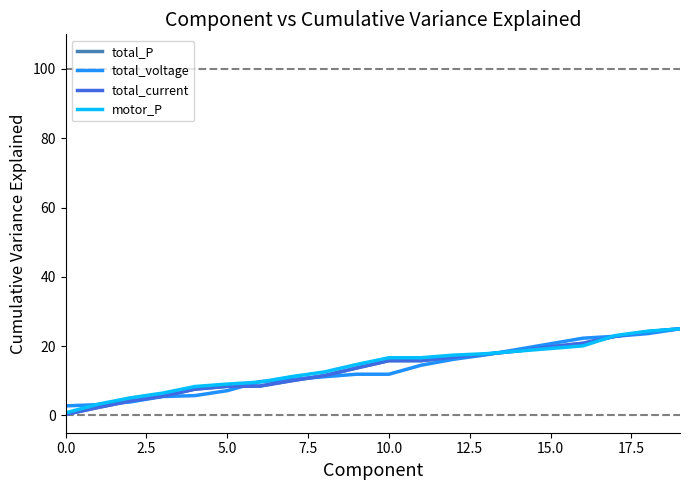

What is the average value of the total_current series?

13.5